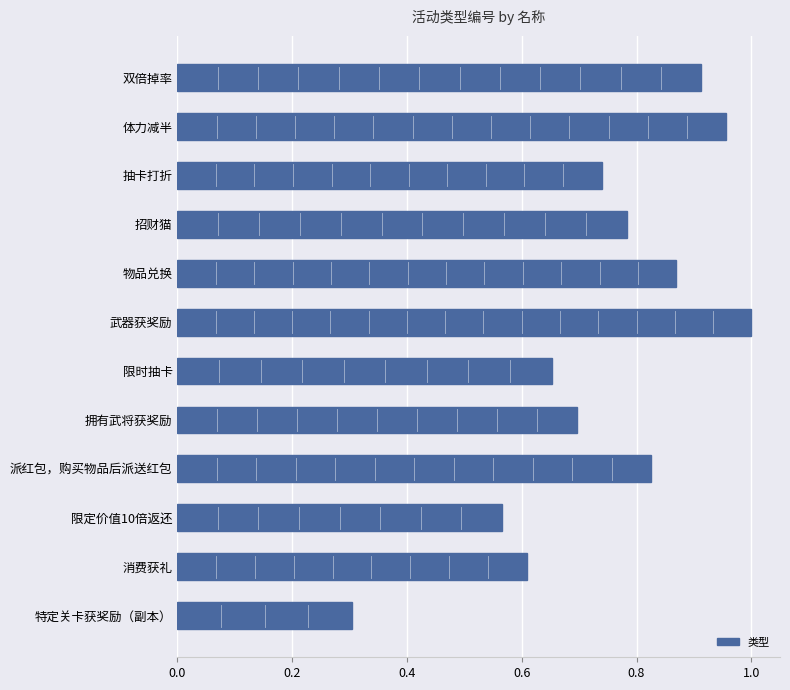

Are the bars grouped side by side (vs. stacked)?

No